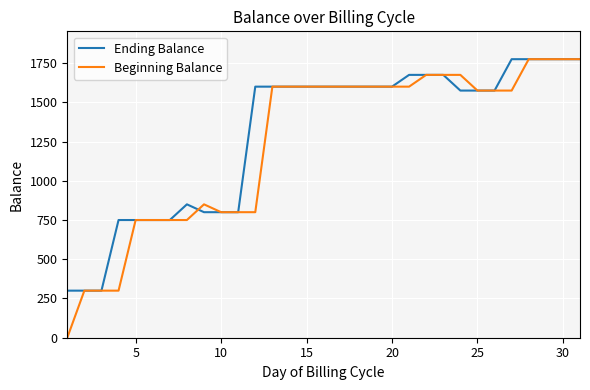

Which series has the widest spread of values?

Beginning Balance